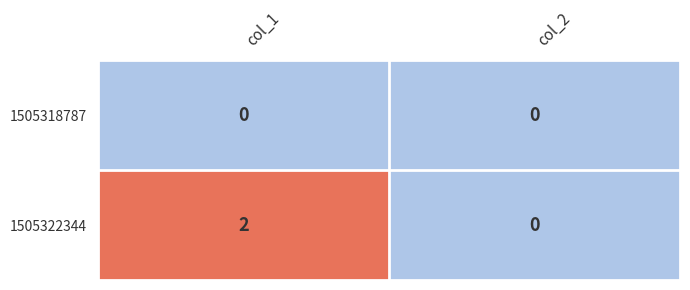

Rank the series by their average value, from highest to lowest.

1505322344, 1505318787